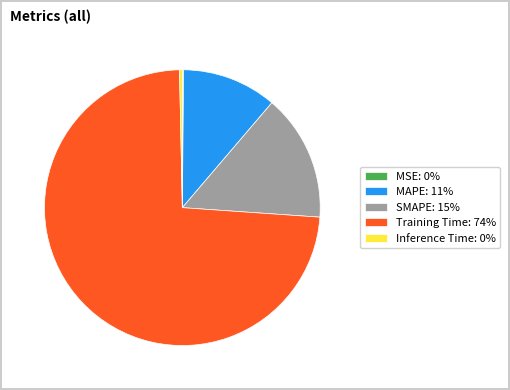

Between SMAPE: 15% and Inference Time: 0%, which is larger?

SMAPE: 15%